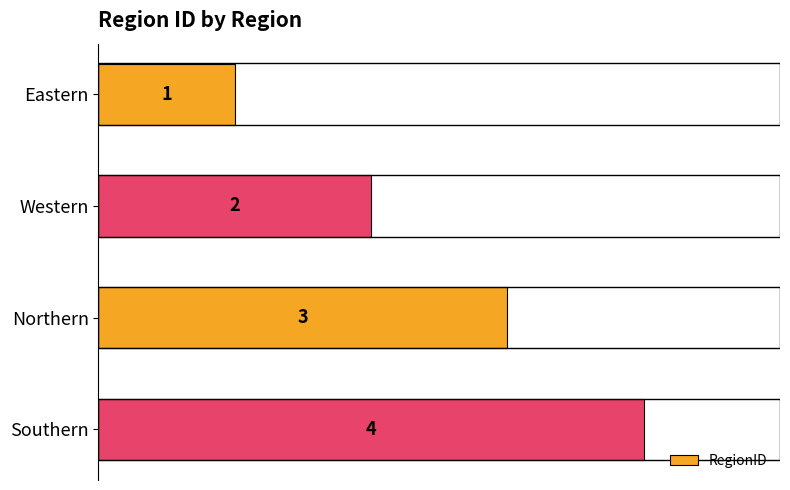

What is the change in value from Western to Southern?

+2